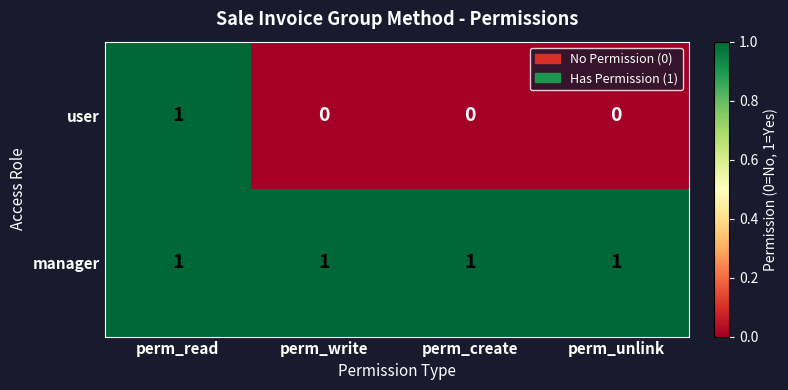

Between perm_read and perm_write, which series saw the biggest shift?

user